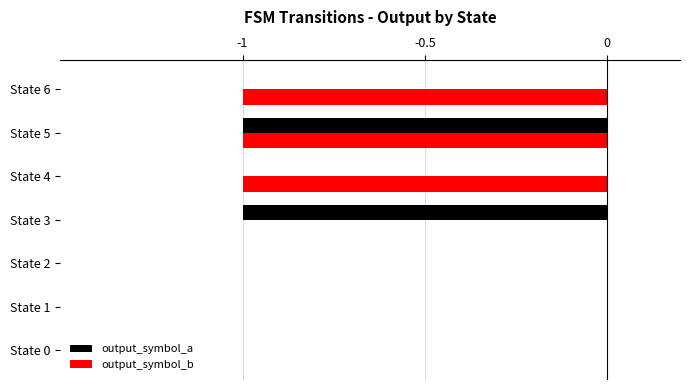

Between State 2 and State 4, which series saw the biggest shift?

output_symbol_b